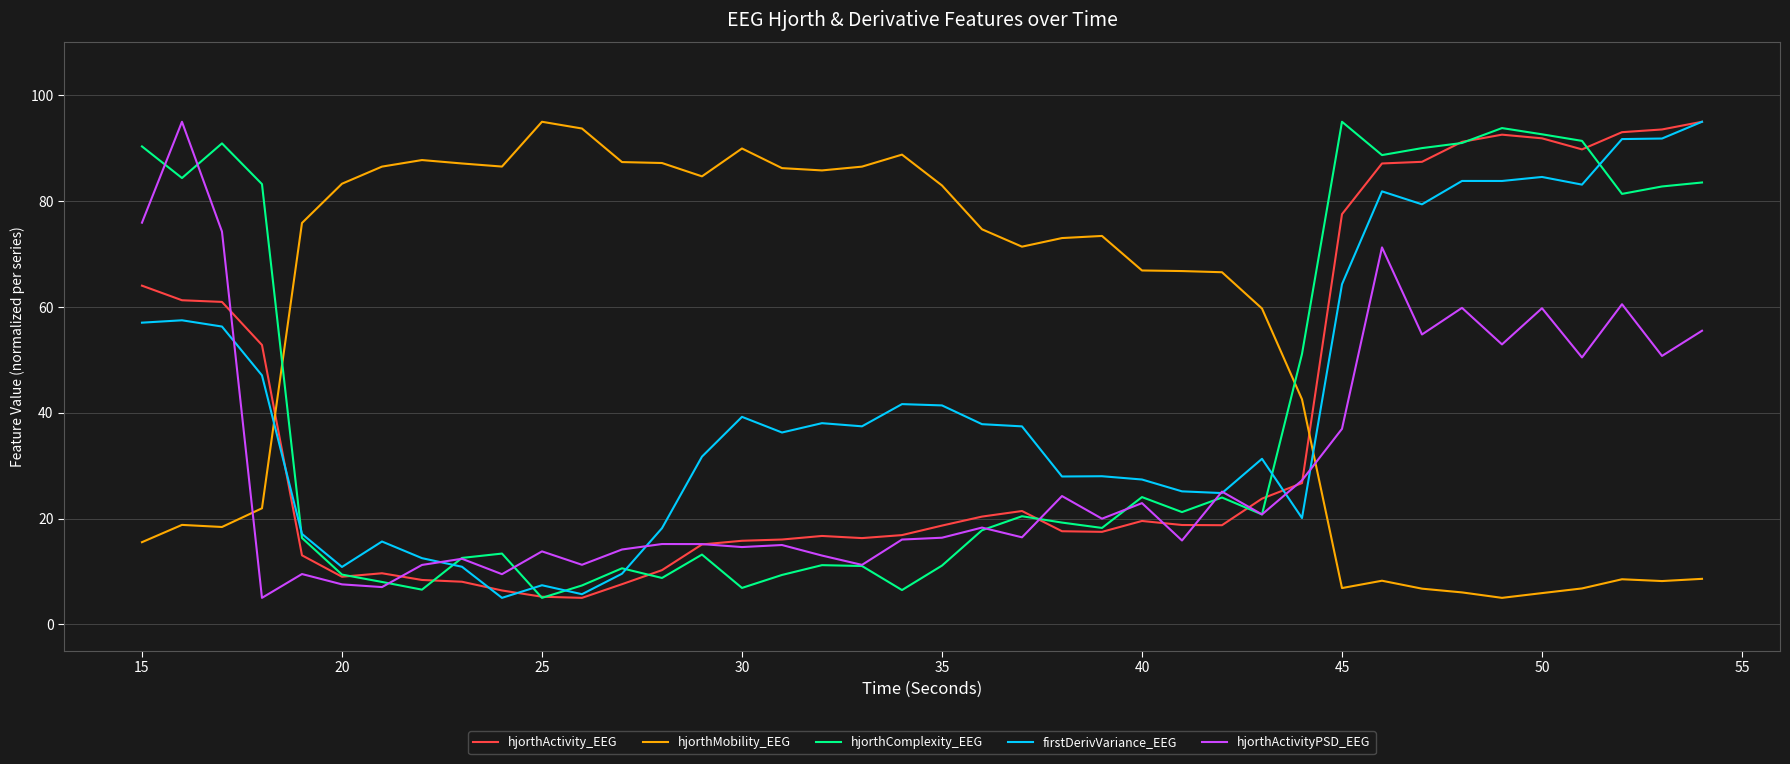

Which series has the largest total across all categories?

hjorthMobility_EEG